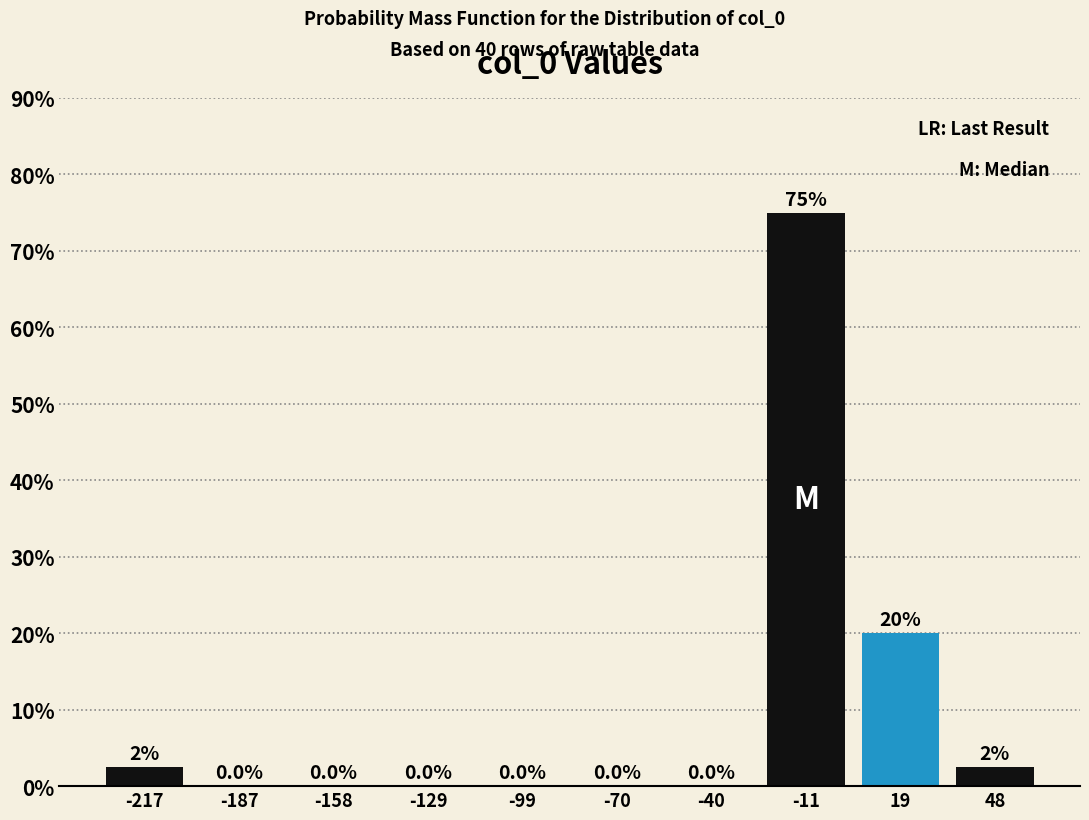

Over which range of the x-axis is the bar tallest?

-25 to 5